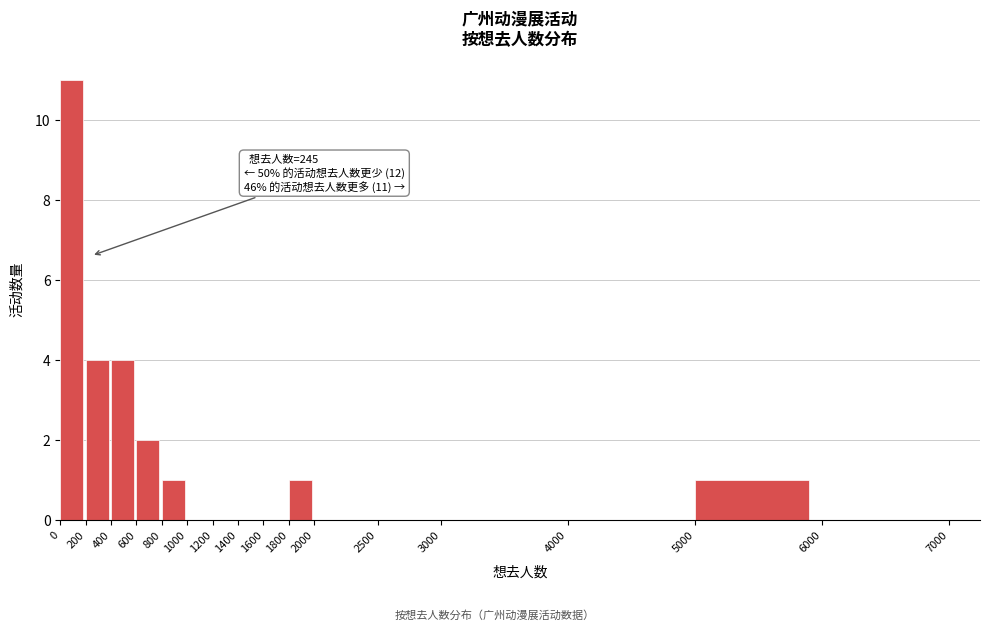

Which range on the x-axis has the tallest bar?

0 to 200